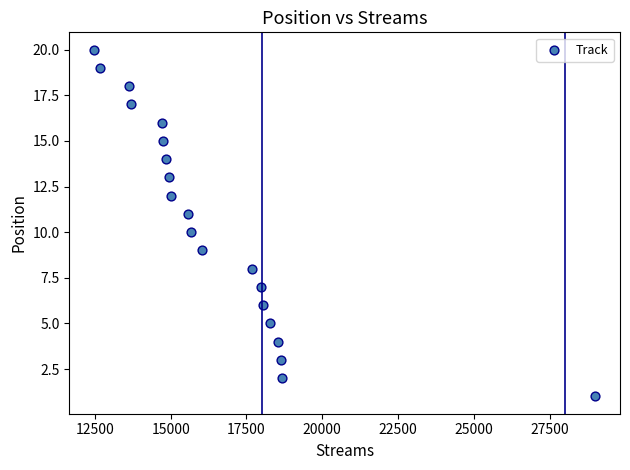

What is the range of X values (max minus min)?

16515